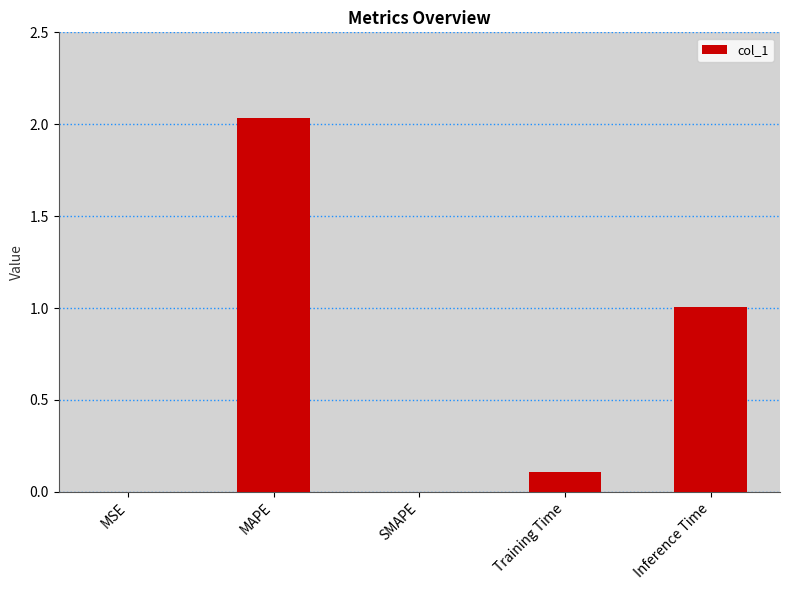

What is the sum of the values at MAPE and Training Time?

2.1